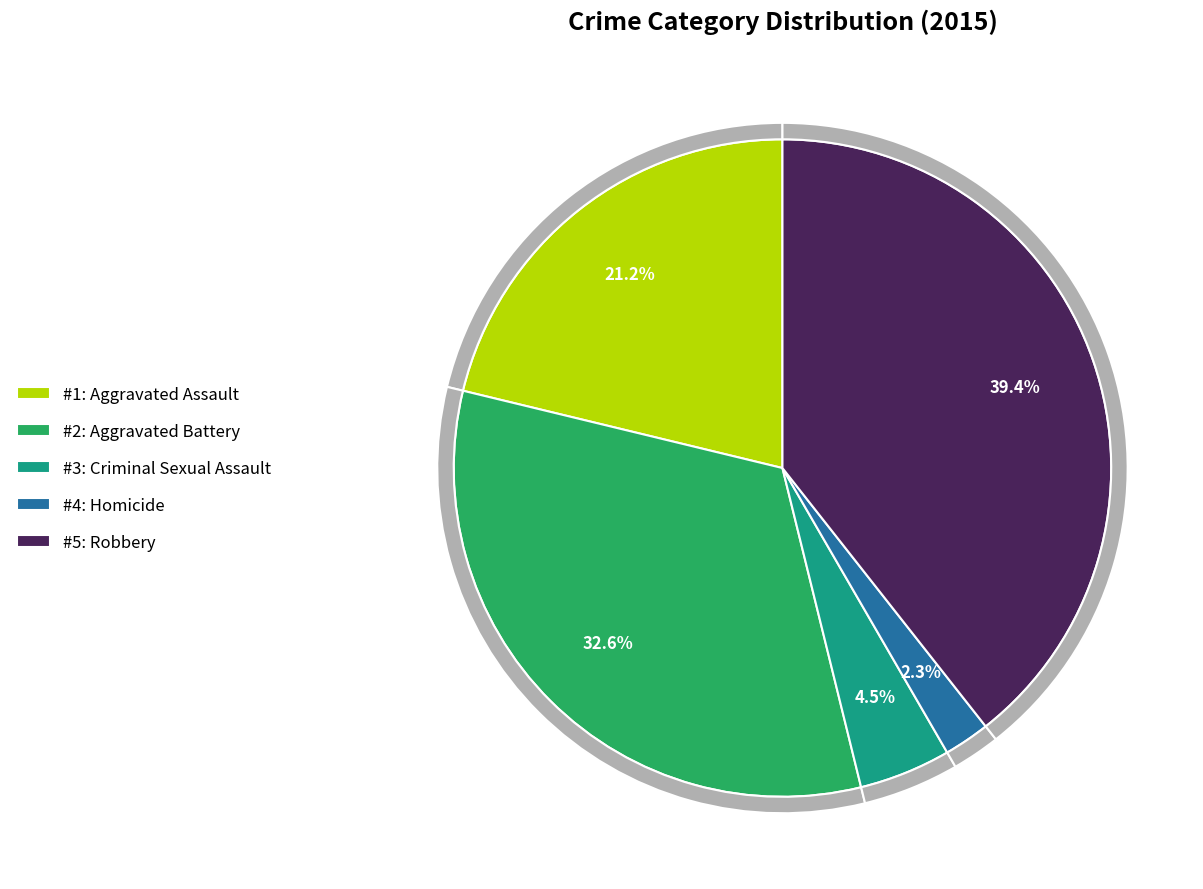

Which has a higher value, Criminal Sexual Assault or Aggravated Battery?

Aggravated Battery